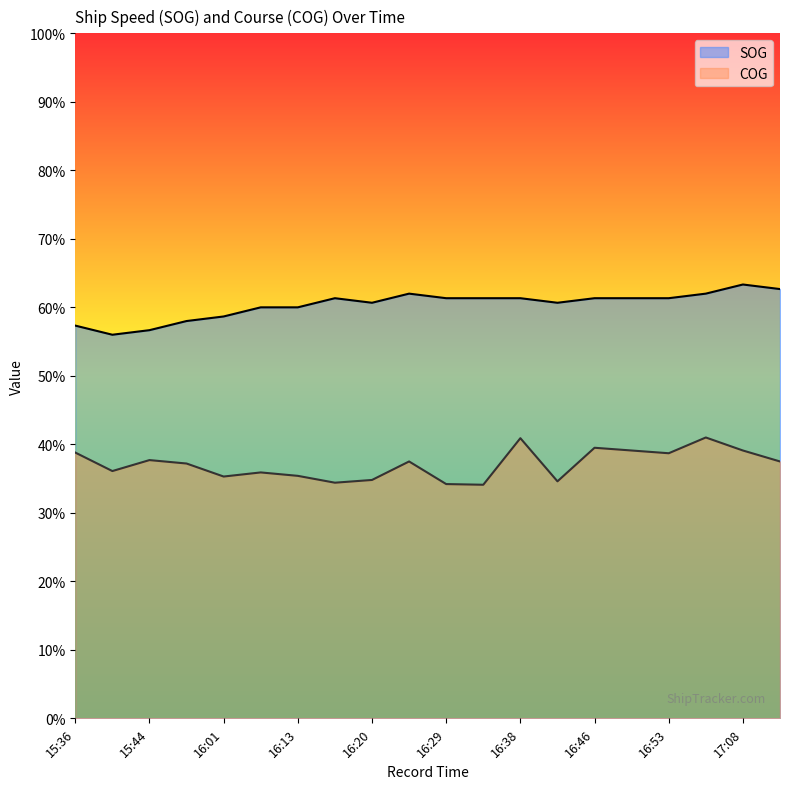

Which label corresponds to the smallest value in the chart?

16:32